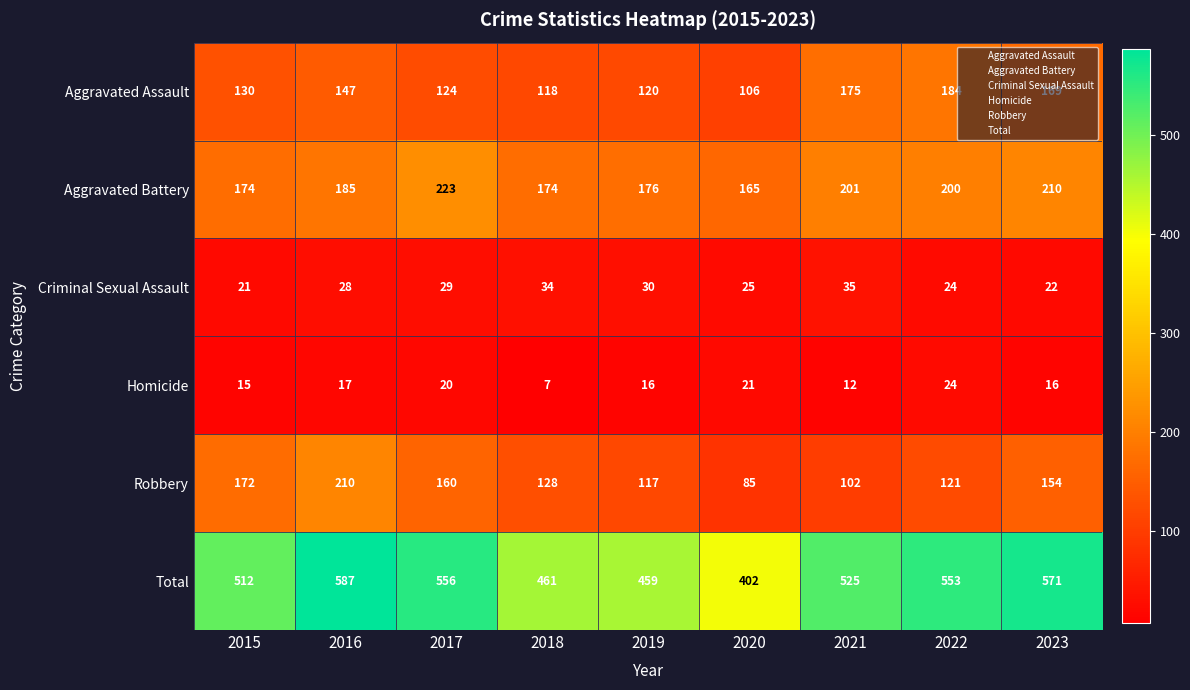

Which category has the lowest value across all series?

2018